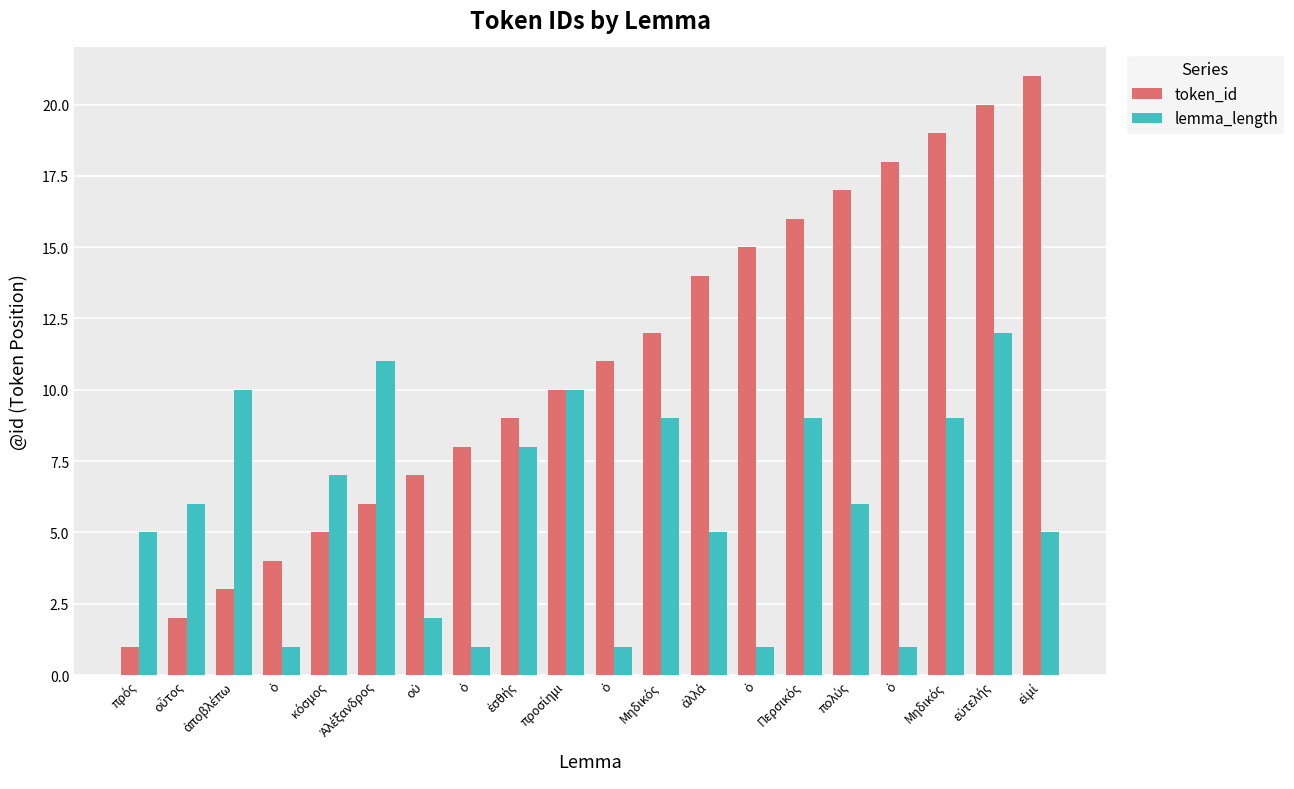

What is the minimum value shown in the chart?

1